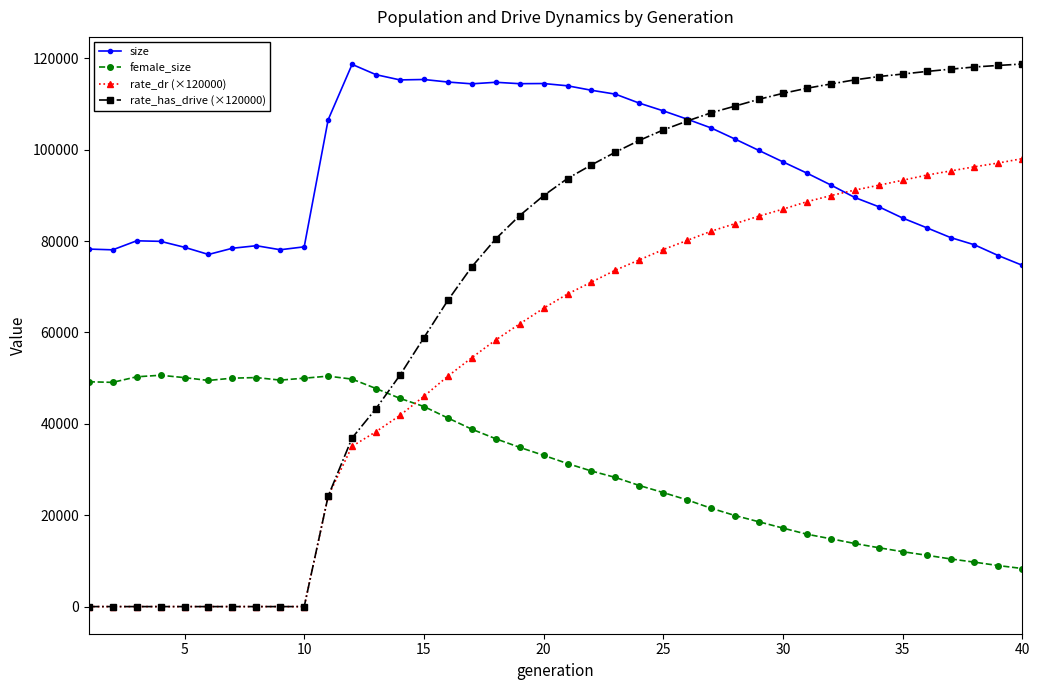

Which series ends up on top after the final intersection of size and rate_dr (×120000)?

rate_dr (×120000)